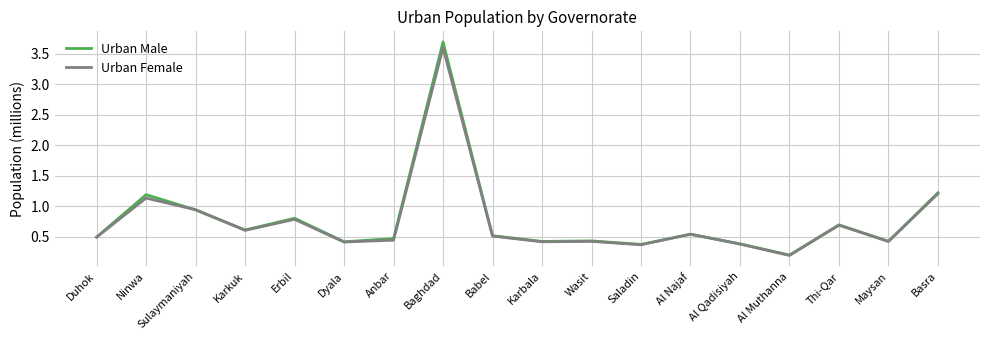

True or false: Urban Male has a value of 0.5 at Duhok.

True